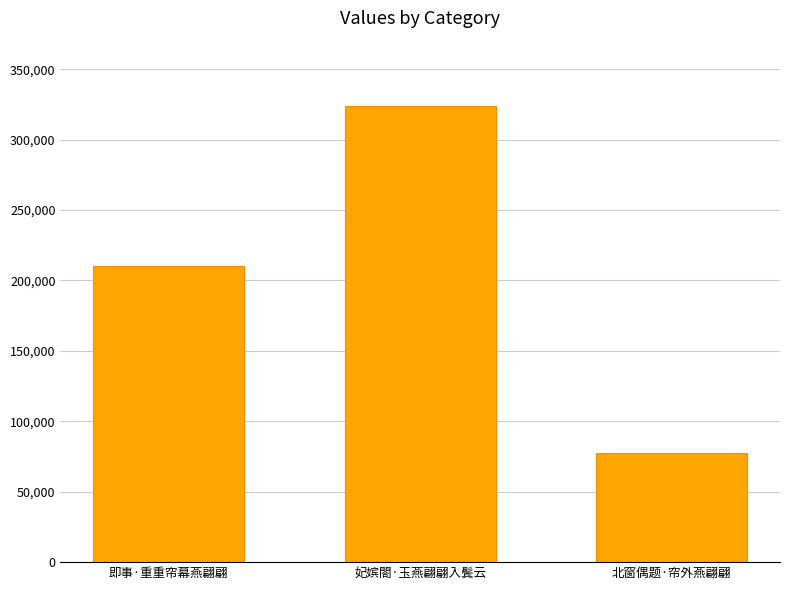

What is the label of the 3rd bar from the left?

北窗偶题·帘外燕翩翩